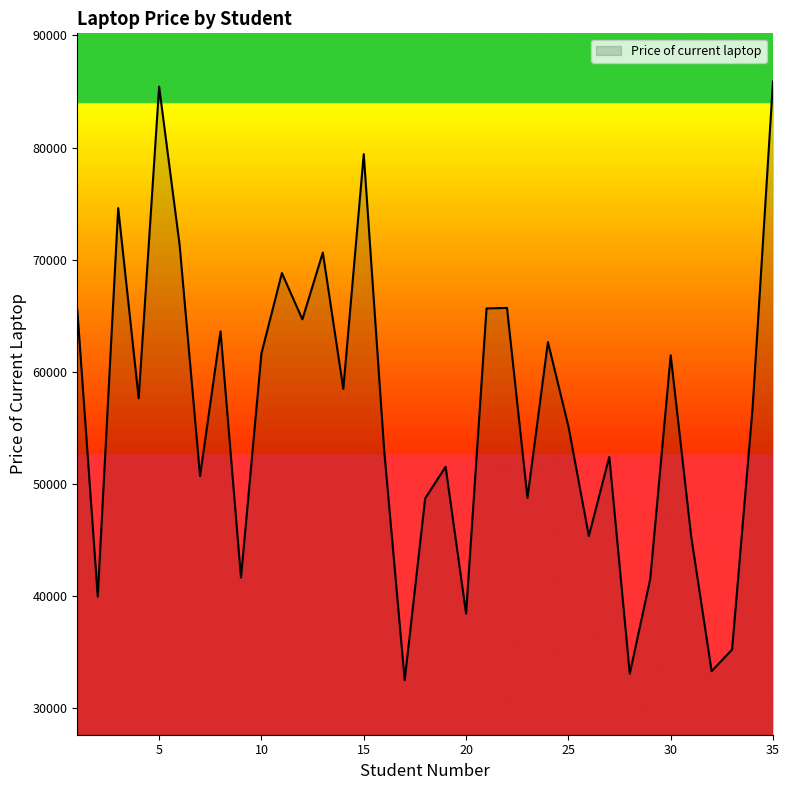

What is the greatest value displayed?

85895